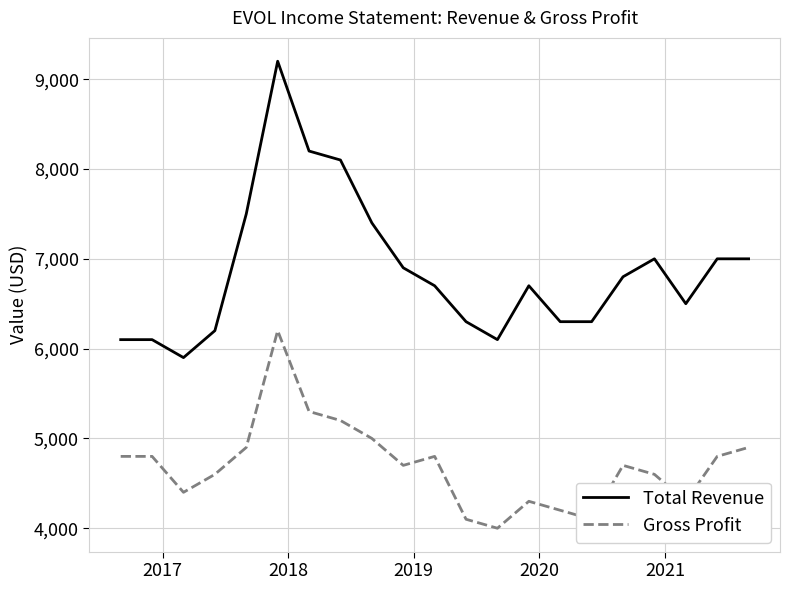

How many series are shown in this chart?

2